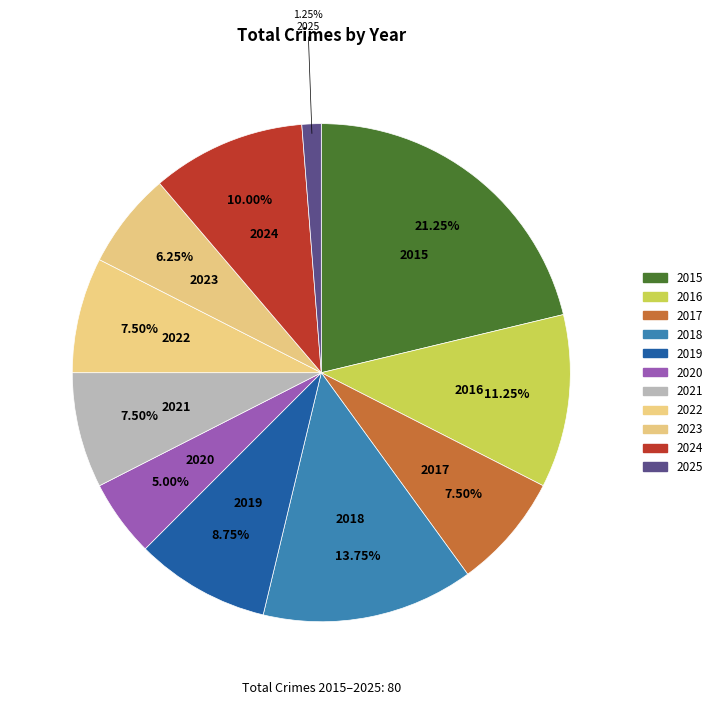

To the nearest percent, what is the combined percentage of 2018 and 2022?

21%